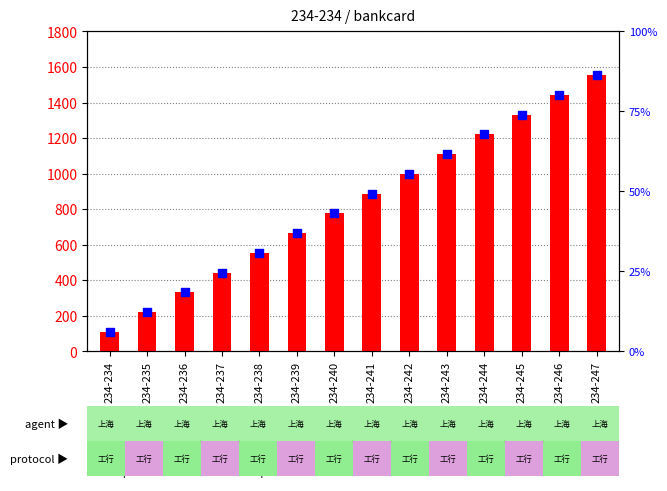

Which series contains the lowest Y value?

percentile rank within the sample